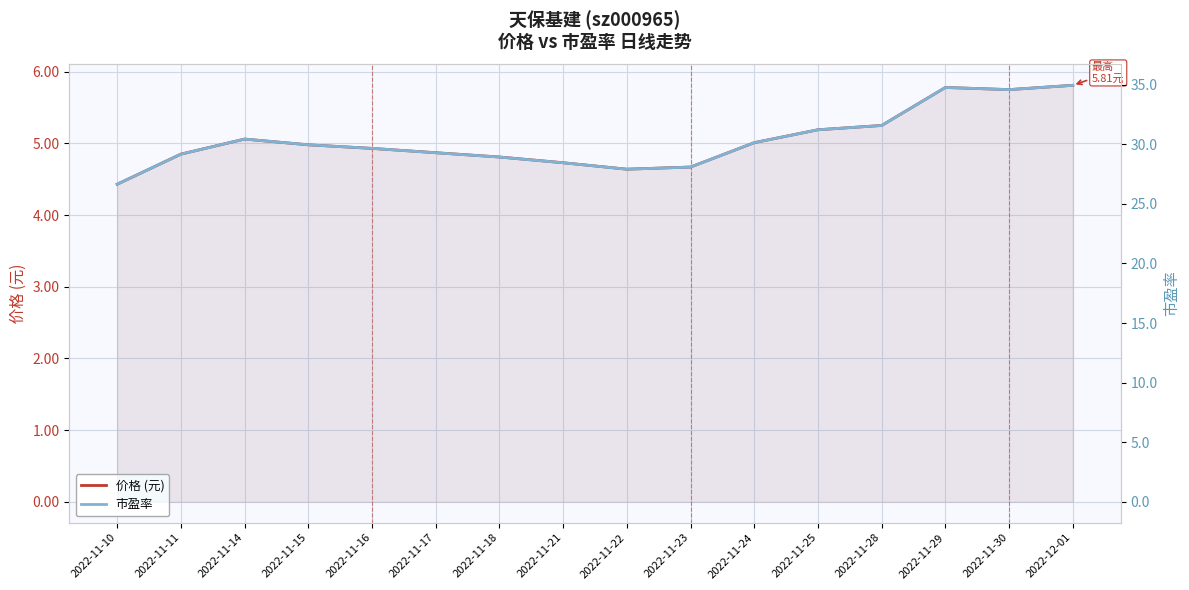

Rank the series by their maximum value, from lowest to highest.

价格 (元), 市盈率